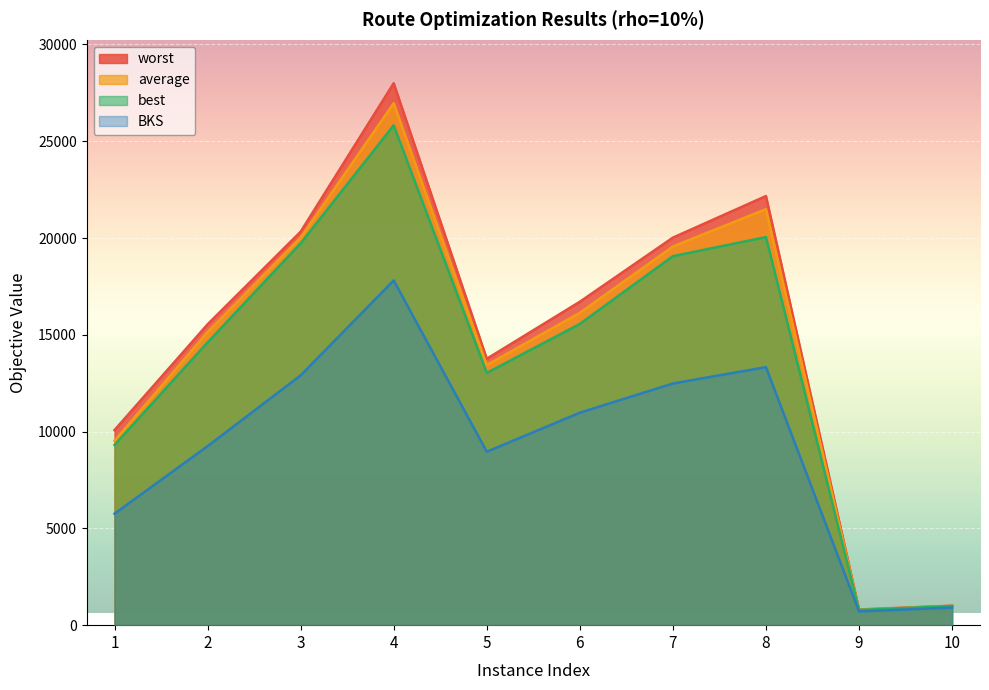

True or false: best and average intersect in this chart.

False